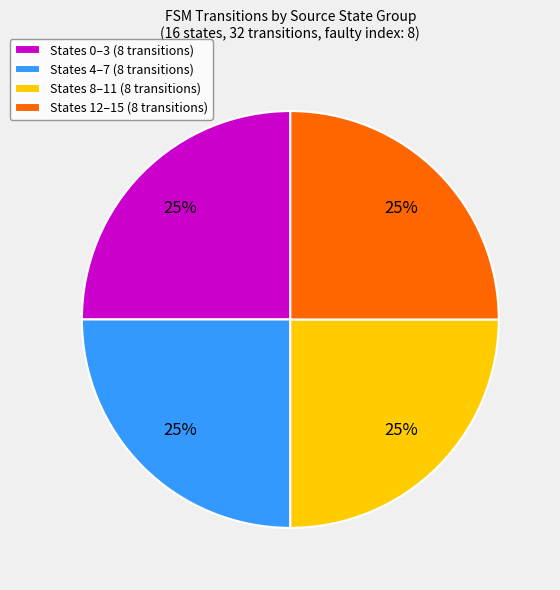

Count the number of slices in the pie.

4